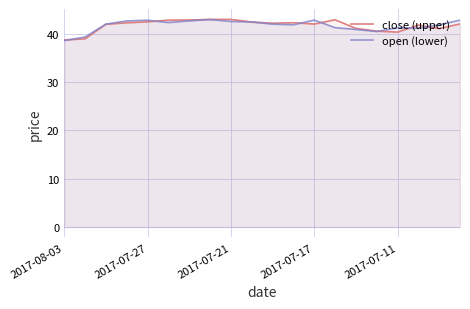

Is it true that open (lower) equals 42.5 at 9?

True